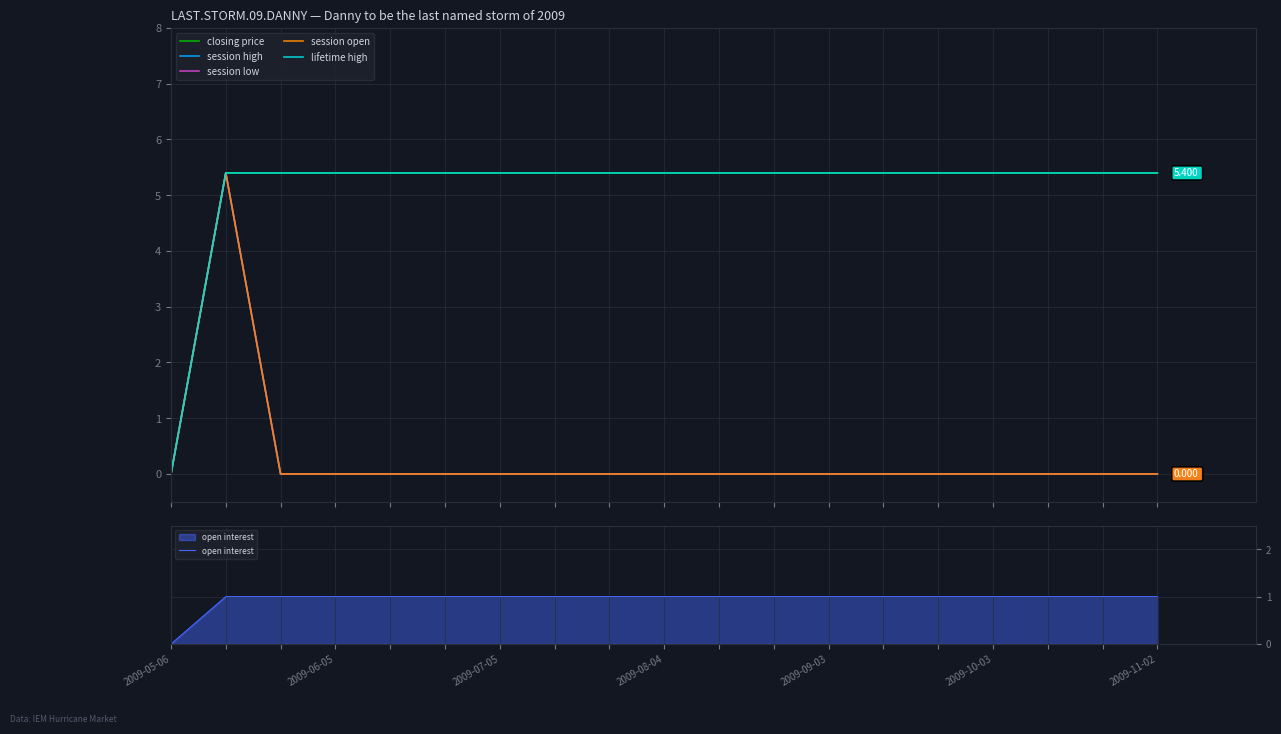

What position from the right is 8?

11